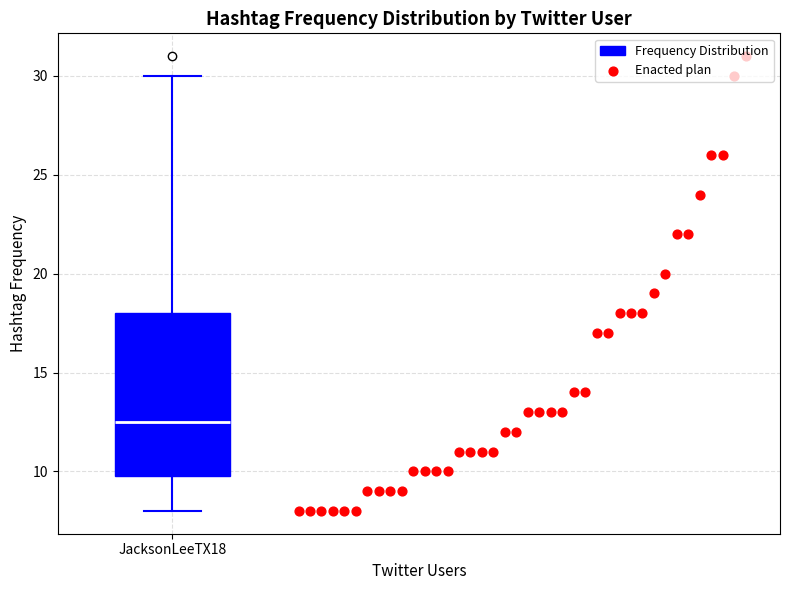

Where is the upper edge of the box for JacksonLeeTX18 on the y-axis? The values are not printed on the chart, so give them approximately, as read against the axis.

18.0